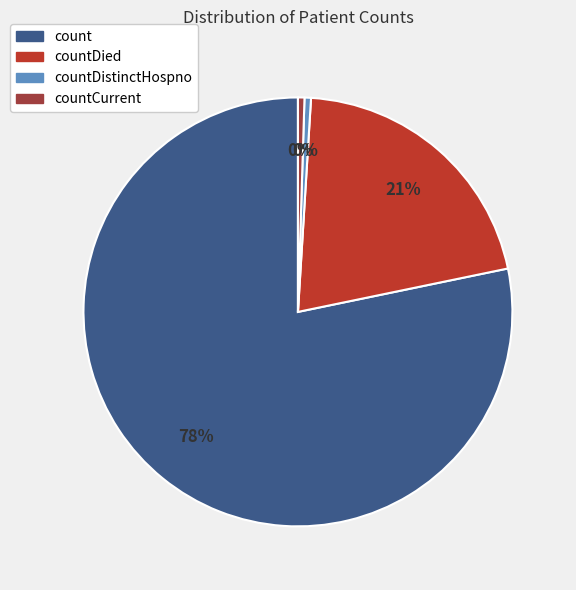

How many slices are in this pie chart?

4